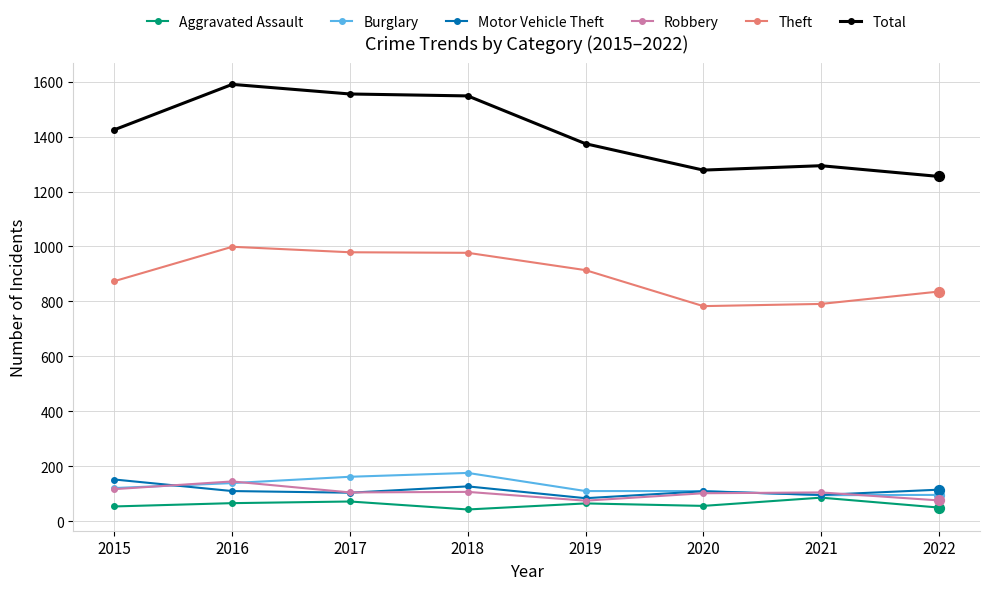

Which series has the largest total across all categories?

Total